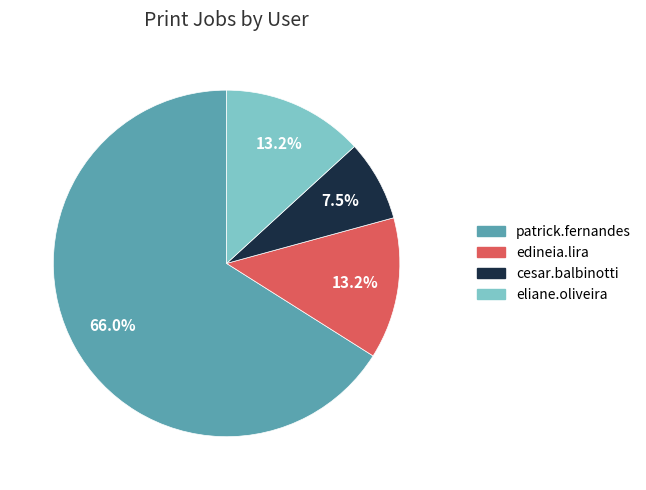

Does any single category account for the majority?

Yes